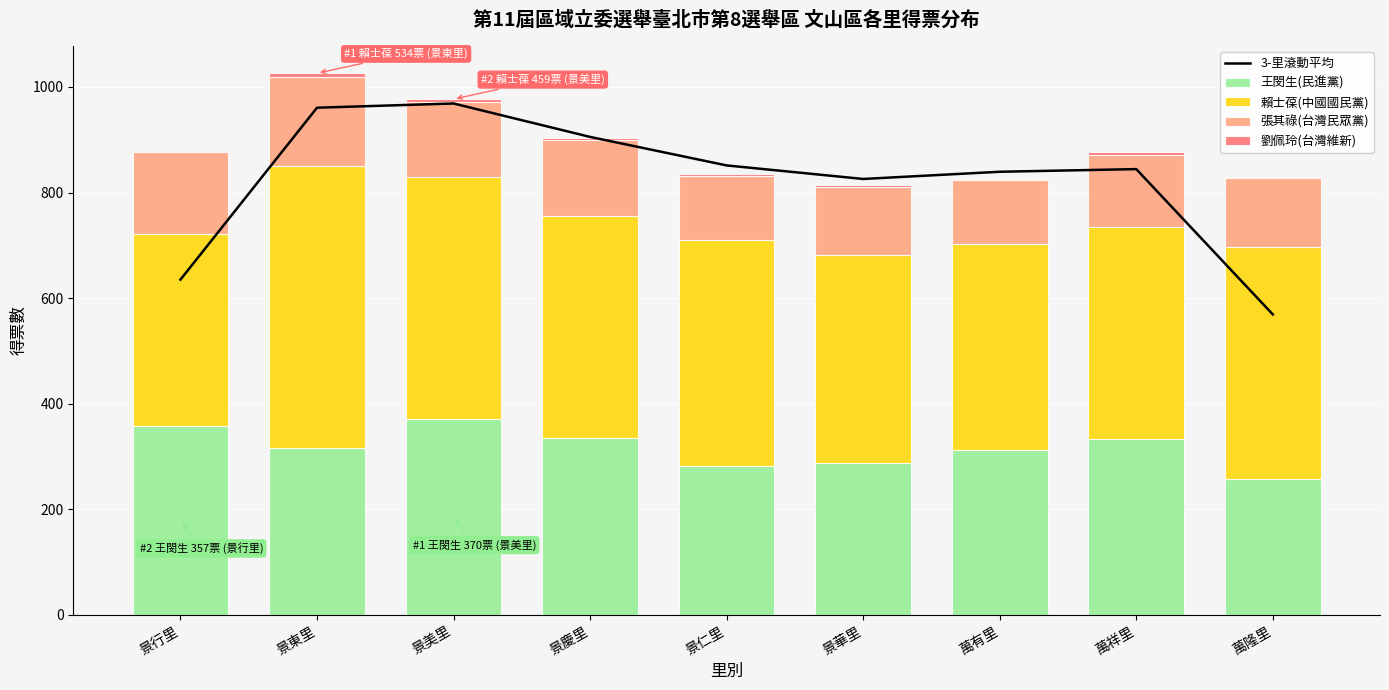

Which category has the lowest value in the 3-里滾動平均 series?

萬隆里